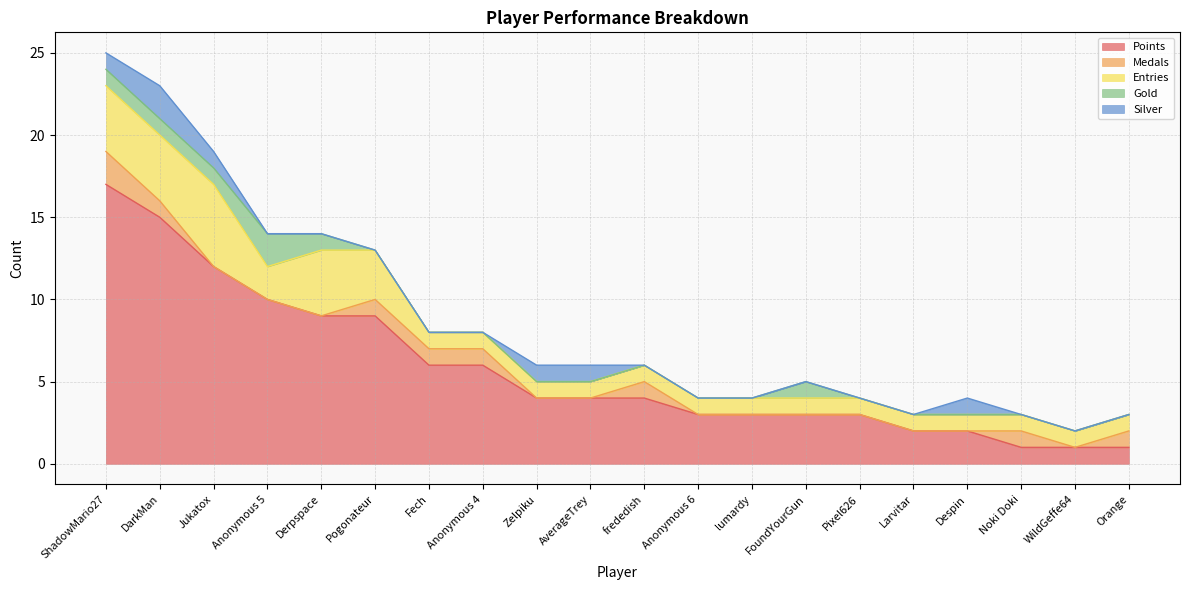

True or false: Entries and Silver intersect in this chart.

False